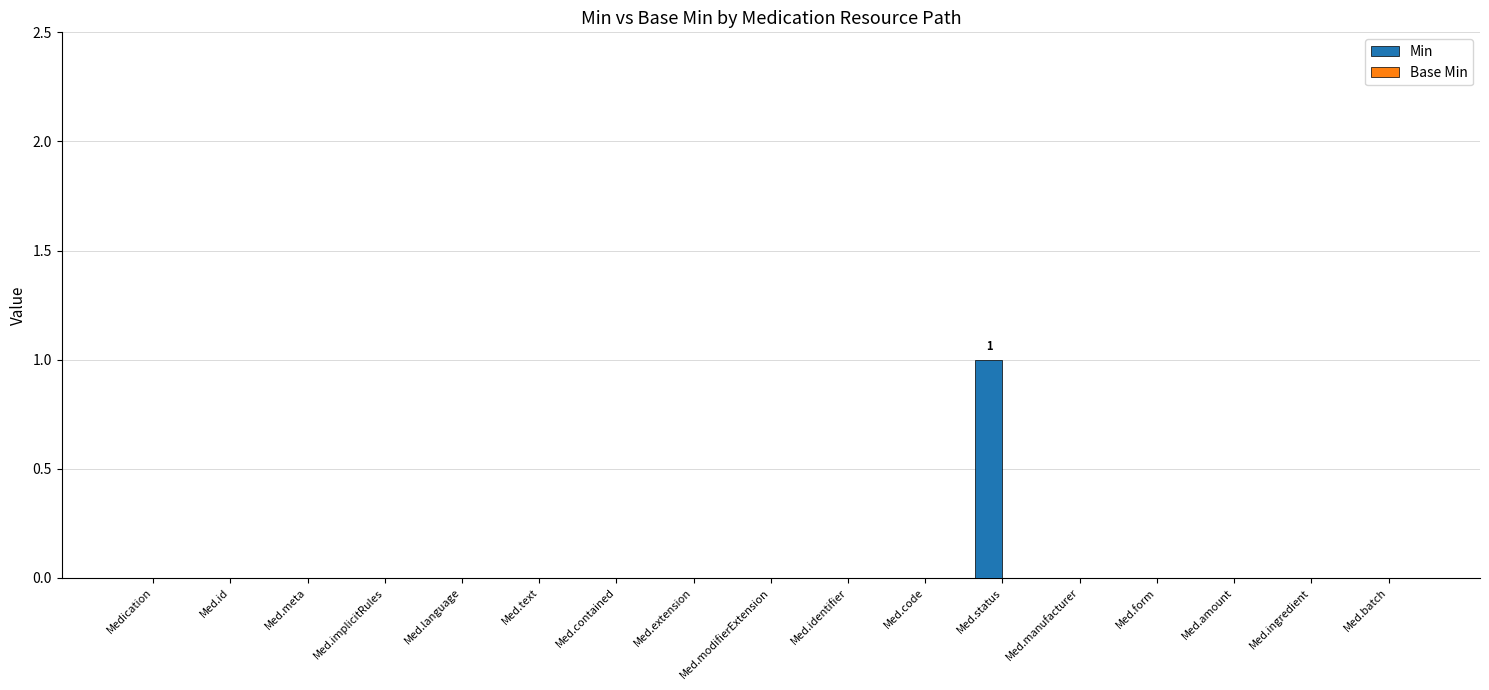

How many series are shown in this chart?

1